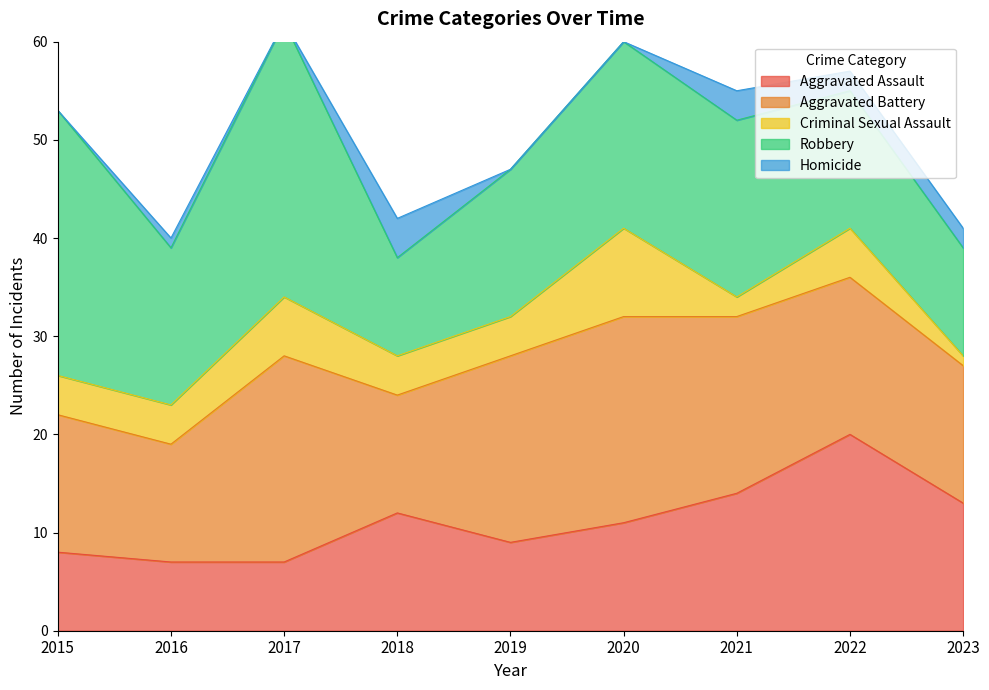

What is the value of the Homicide point at the 2nd from the left?

1